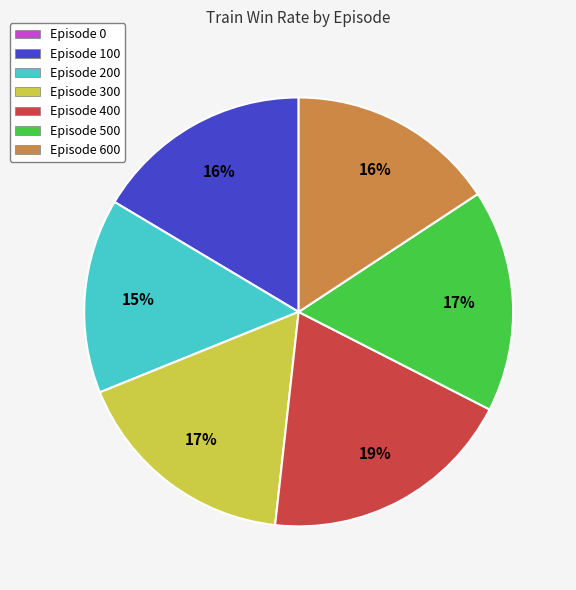

Which slice is the largest?

Episode 400